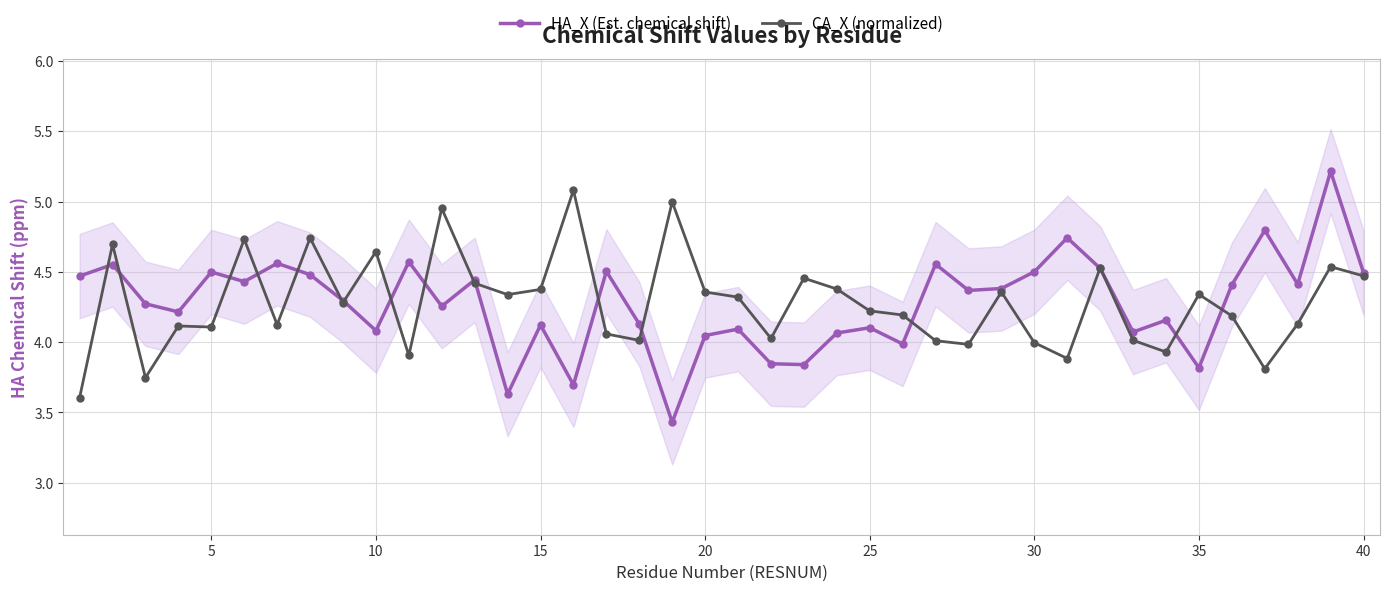

The value of CA_X (normalized) at 10 is 7.6. True or false?

False